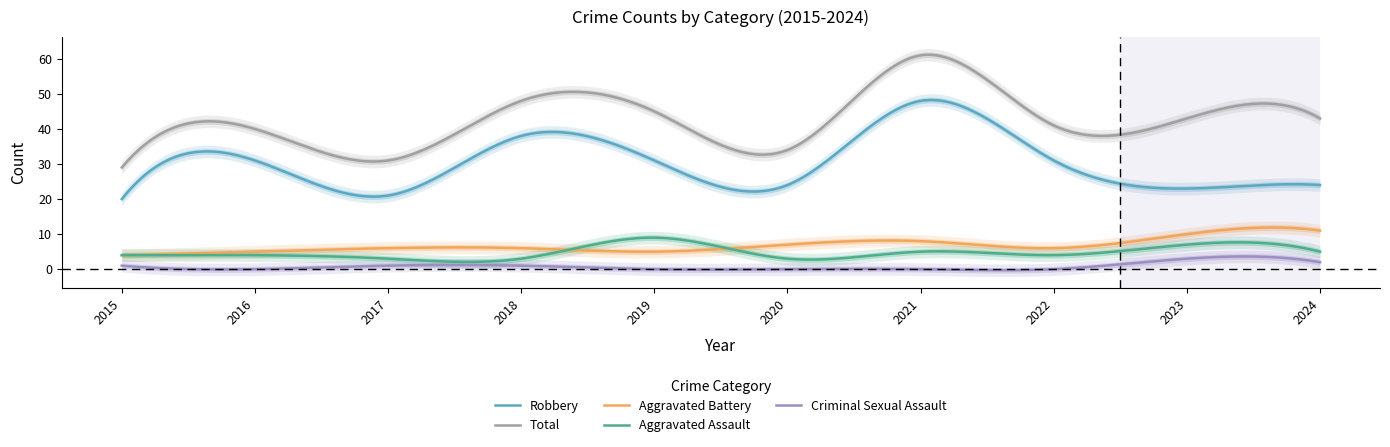

True or false: Aggravated Battery has more than 0 points higher than both neighbors.

True